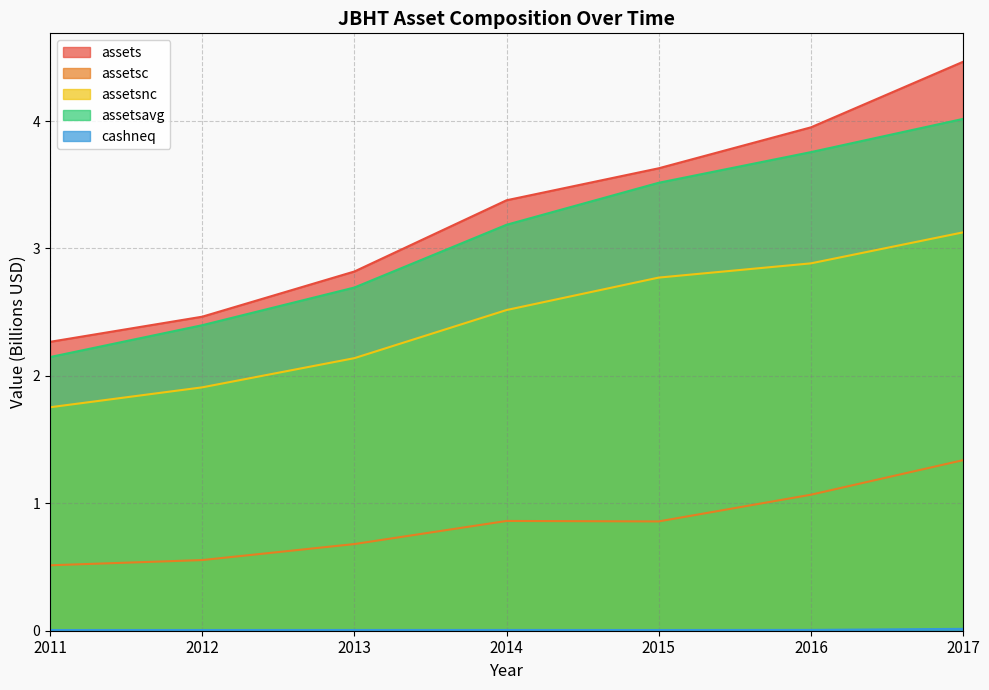

At which category does the chart reach its minimum across all series?

2011